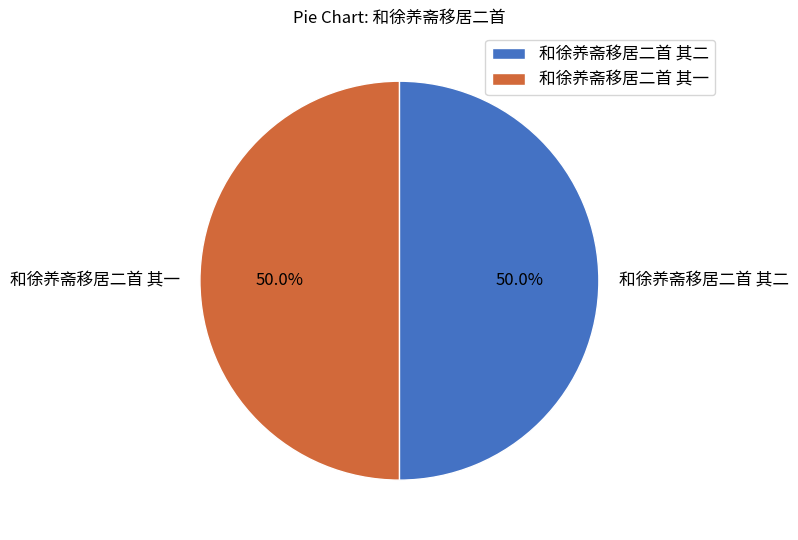

Is the sum of 和徐养斋移居二首 其二 and 和徐养斋移居二首 其一 greater than half?

Yes